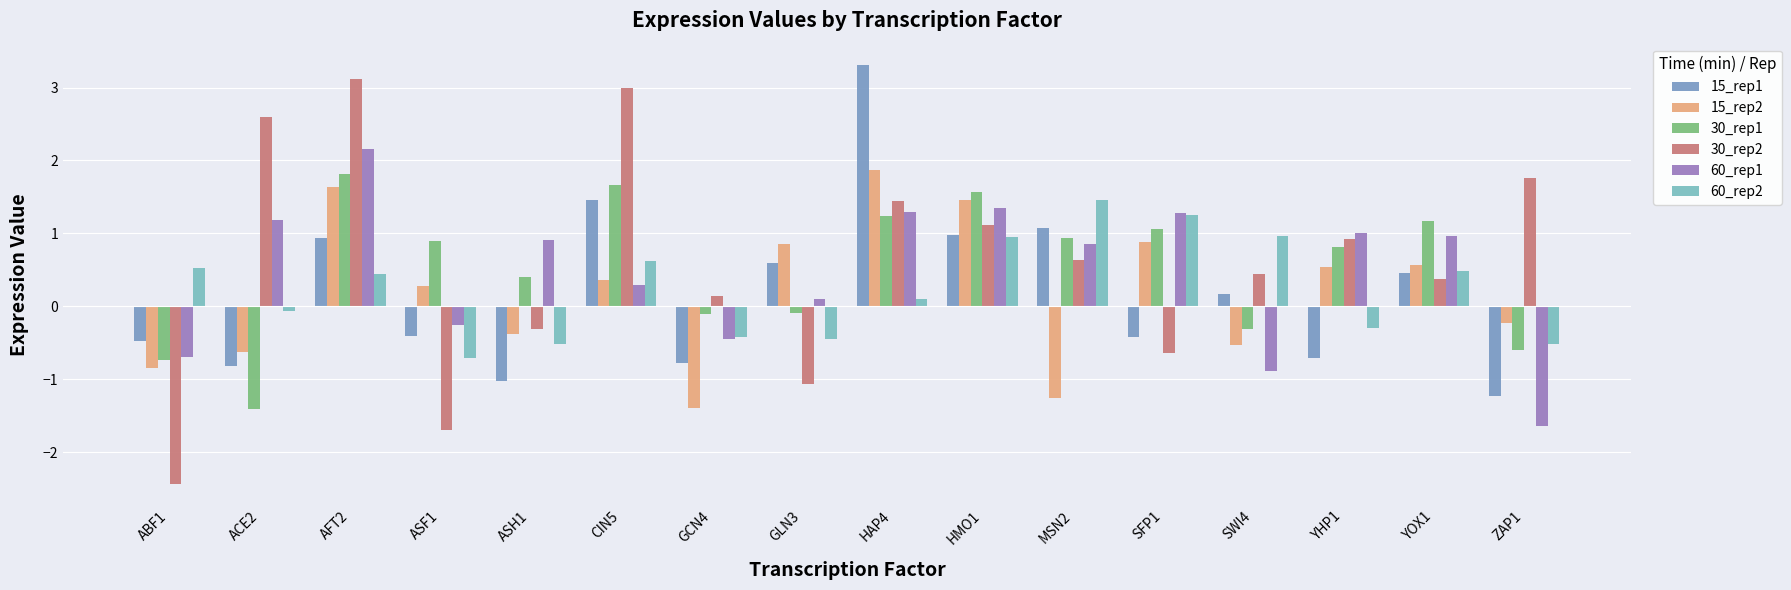

What are all the series names shown in the legend?

15_rep1, 15_rep2, 30_rep1, 30_rep2, 60_rep1, 60_rep2